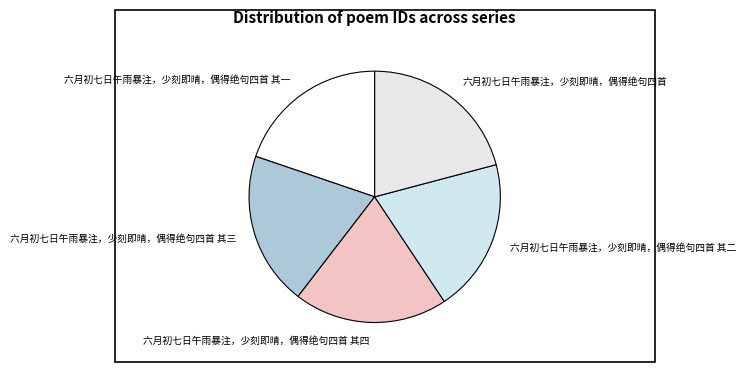

Count the number of slices in the pie.

5